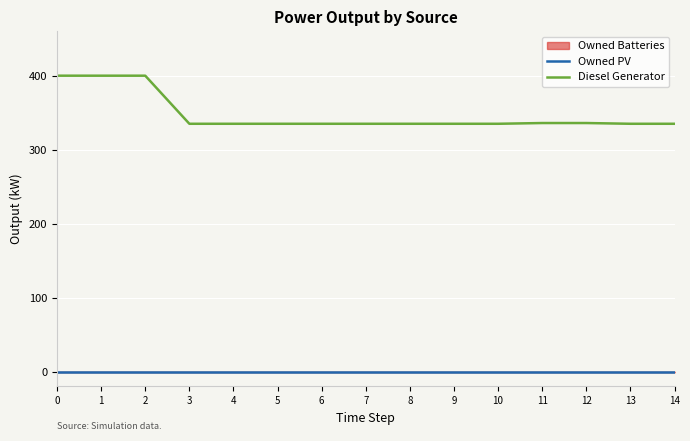

Is this an area chart (filled region under the line)?

No